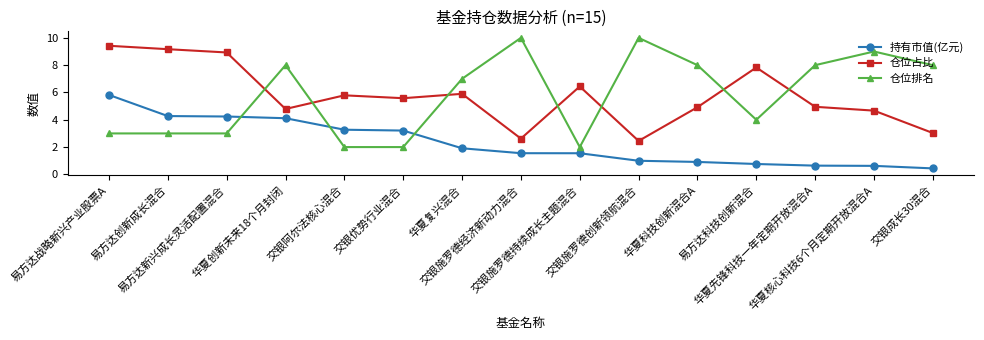

What is the highest value of the 仓位排名 series?

10.0